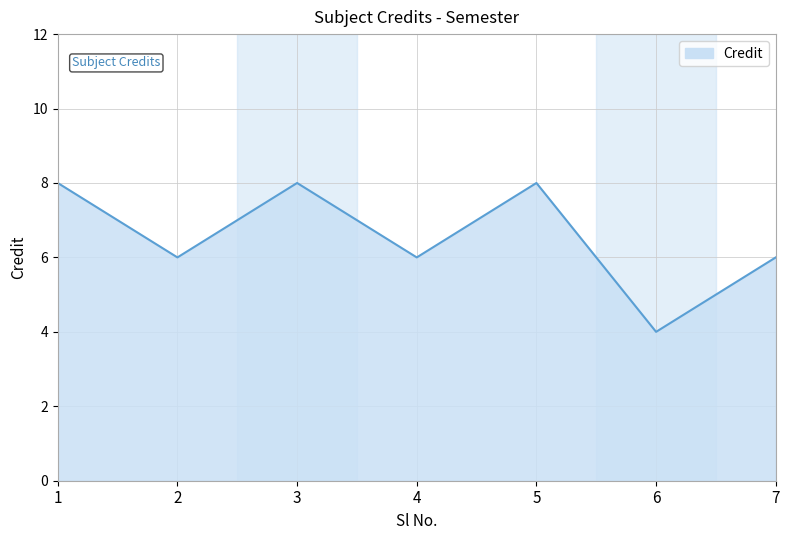

The value at 3 is 13. True or false?

False